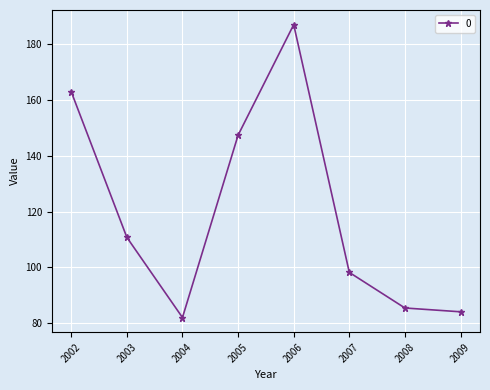

What is the change in value from 2006 to 2007?

-88.7